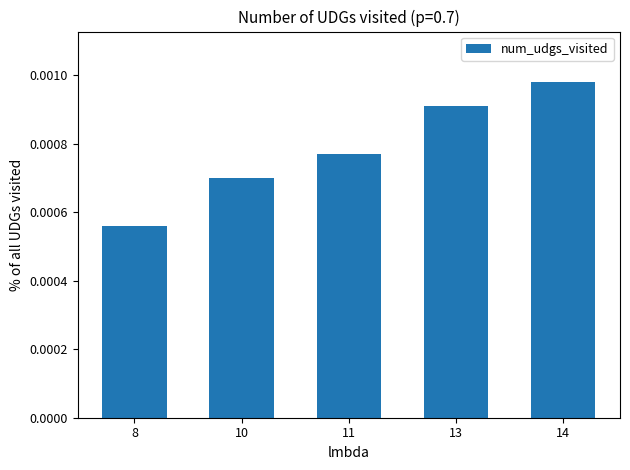

List the labels in order of value, largest first.

14, 13, 11, 10, 8